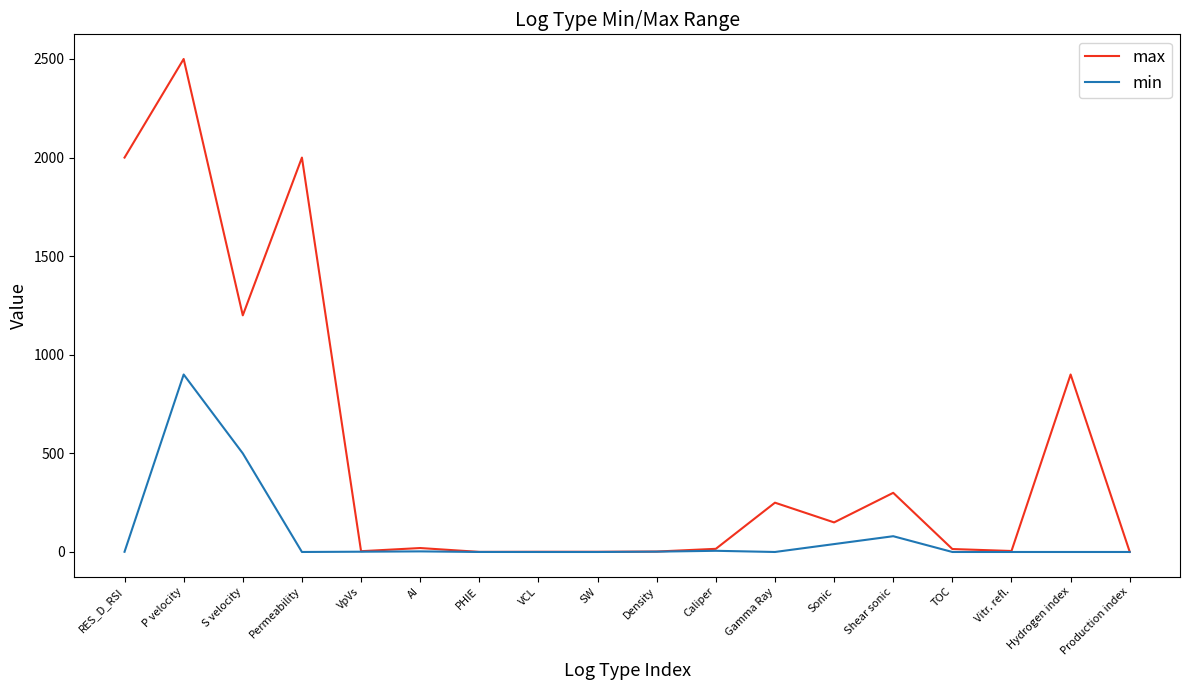

Where is max nearest to the value 1250?

S velocity